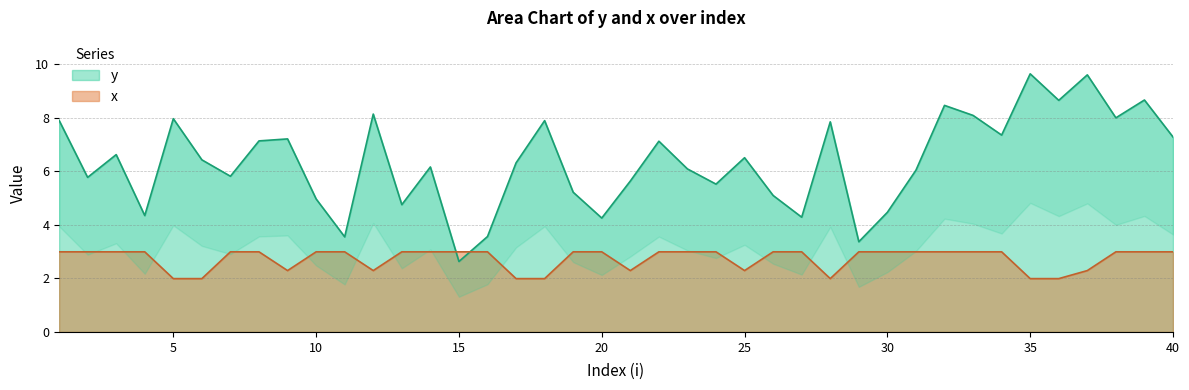

List the series in order of their peak value, lowest first.

x, y